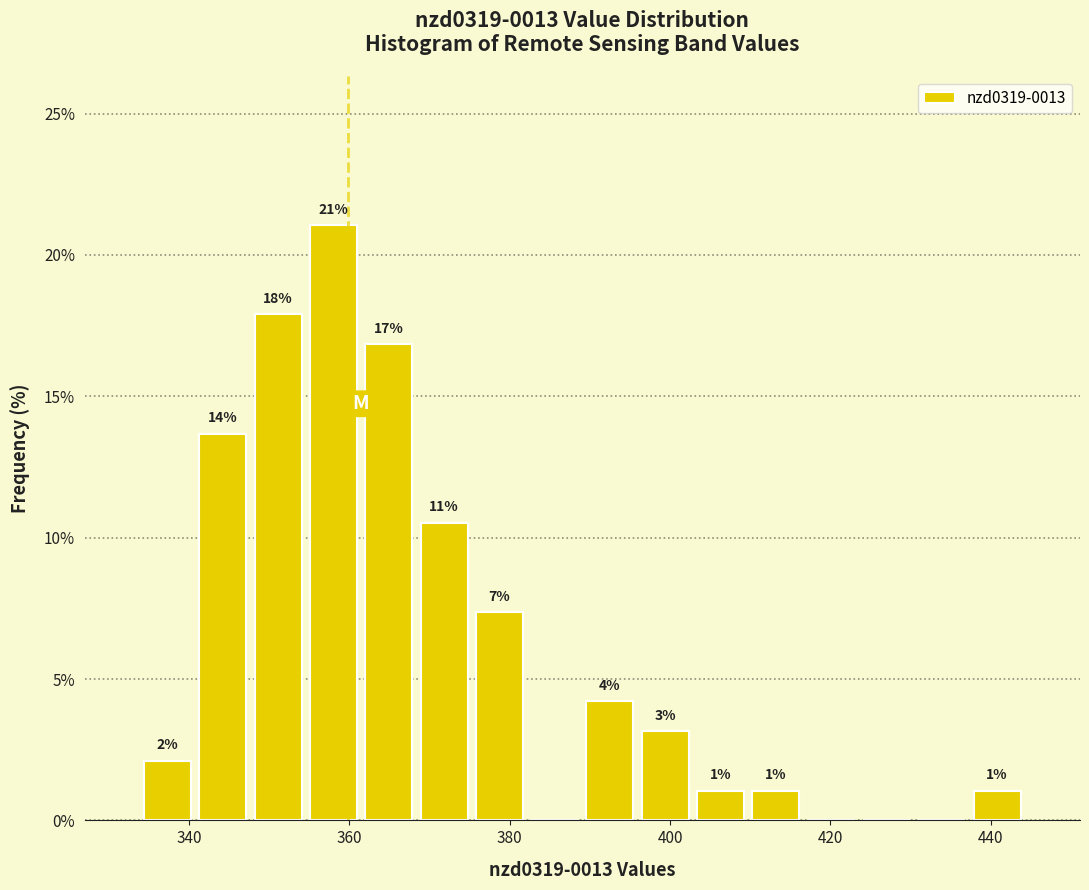

Around what value on the x-axis is the tallest bar? Give the approximate position of its centre, as read against the axis.

358